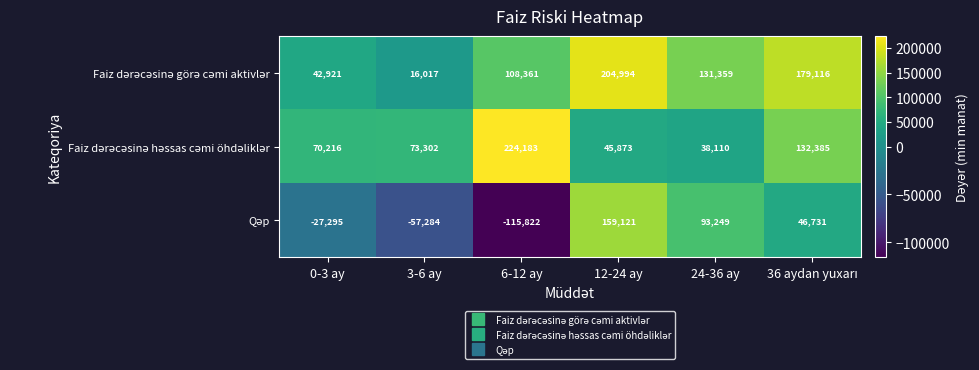

What is the difference between the highest and lowest values at 24-36 ay?

93249